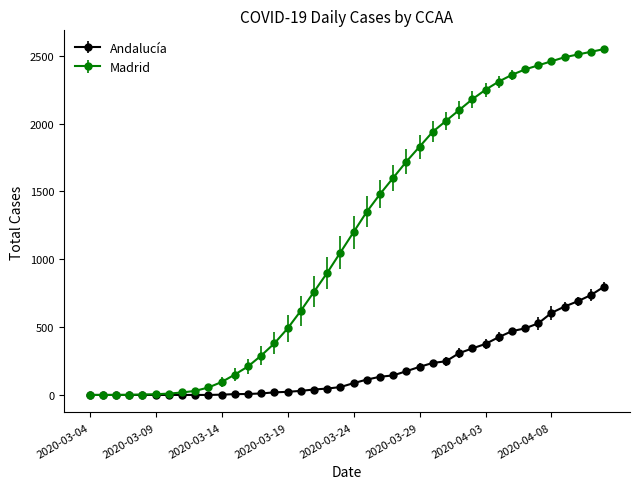

Which series has the largest total across all categories?

Madrid